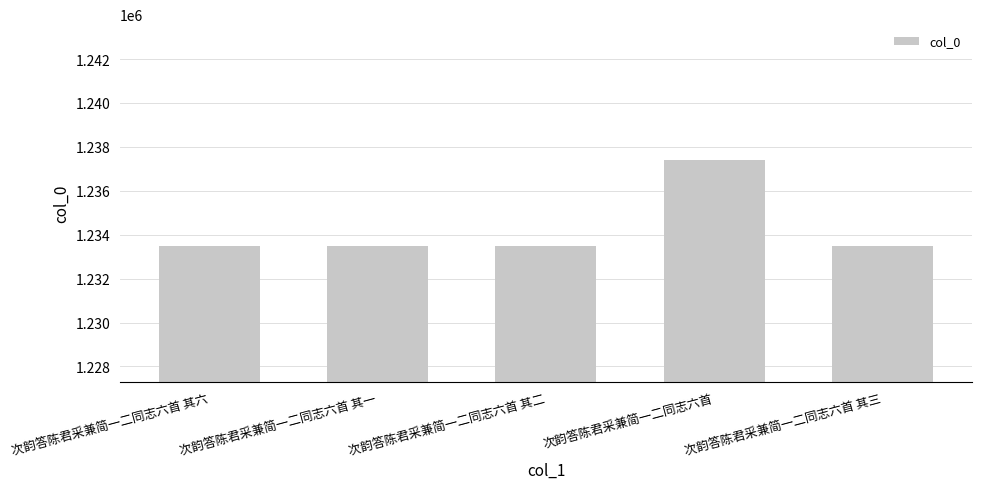

What value does the data have at 次韵答陈君采兼简一二同志六首 其一?

1233475